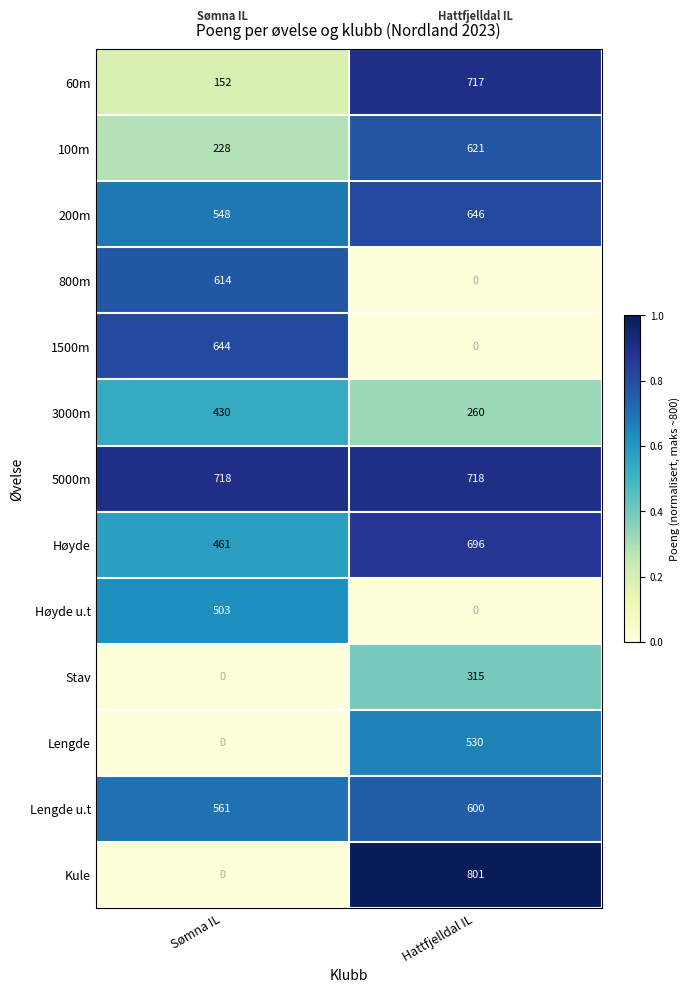

Reading left to right, transcribe all the data shown in this chart.

60m: Sømna IL=152	Hattfjelldal IL=717
100m: Sømna IL=228	Hattfjelldal IL=621
200m: Sømna IL=548	Hattfjelldal IL=646
800m: Sømna IL=614	Hattfjelldal IL=0
1500m: Sømna IL=644	Hattfjelldal IL=0
3000m: Sømna IL=430	Hattfjelldal IL=260
5000m: Sømna IL=718	Hattfjelldal IL=718
Høyde: Sømna IL=461	Hattfjelldal IL=696
Høyde u.t: Sømna IL=503	Hattfjelldal IL=0
Stav: Sømna IL=0	Hattfjelldal IL=315
Lengde: Sømna IL=0	Hattfjelldal IL=530
Lengde u.t: Sømna IL=561	Hattfjelldal IL=600
Kule: Sømna IL=0	Hattfjelldal IL=801